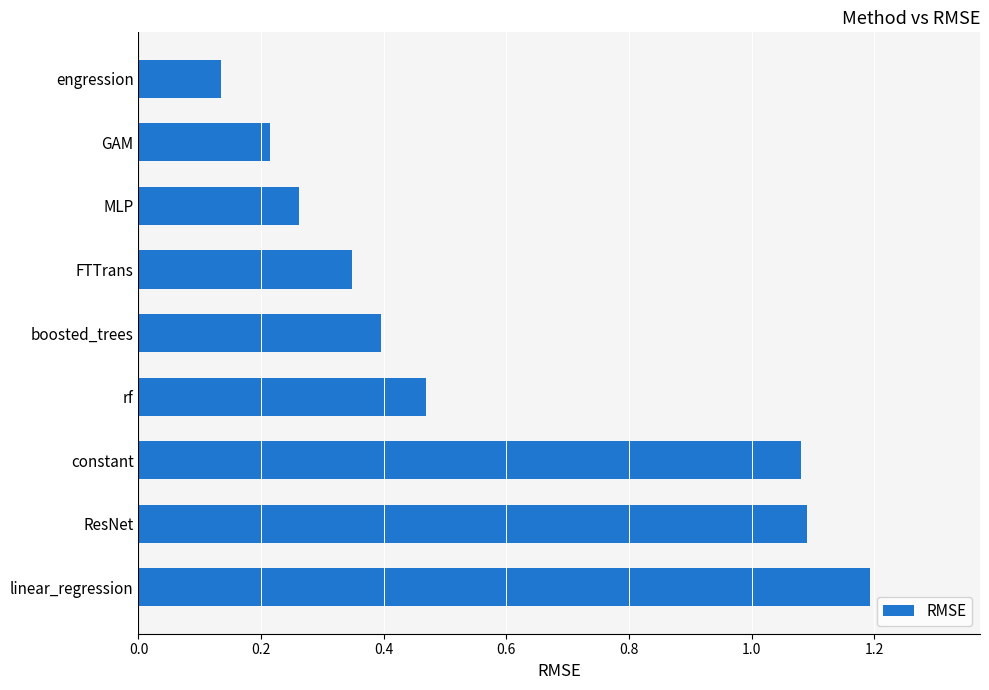

What is the average value?

0.6